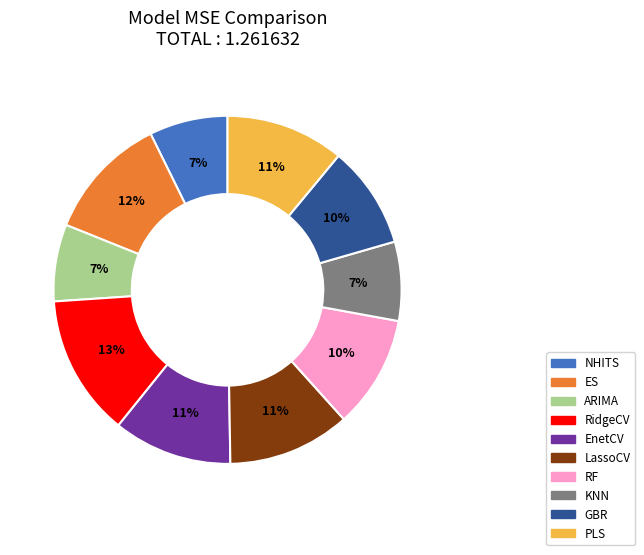

Which category has the biggest portion of the pie?

RidgeCV